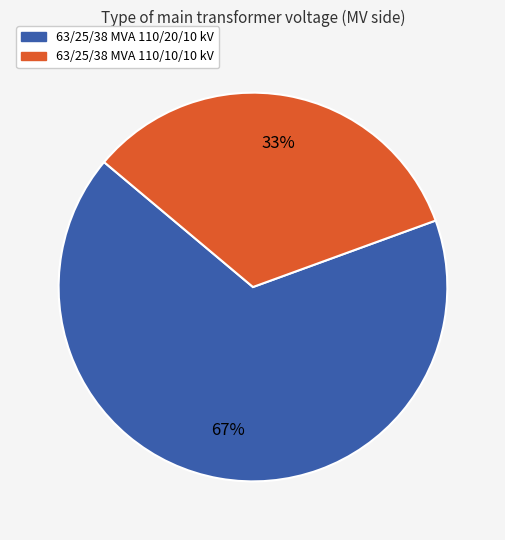

What is the ratio of the value at 63/25/38 MVA 110/10/10 kV to the value at 63/25/38 MVA 110/20/10 kV?

0.5